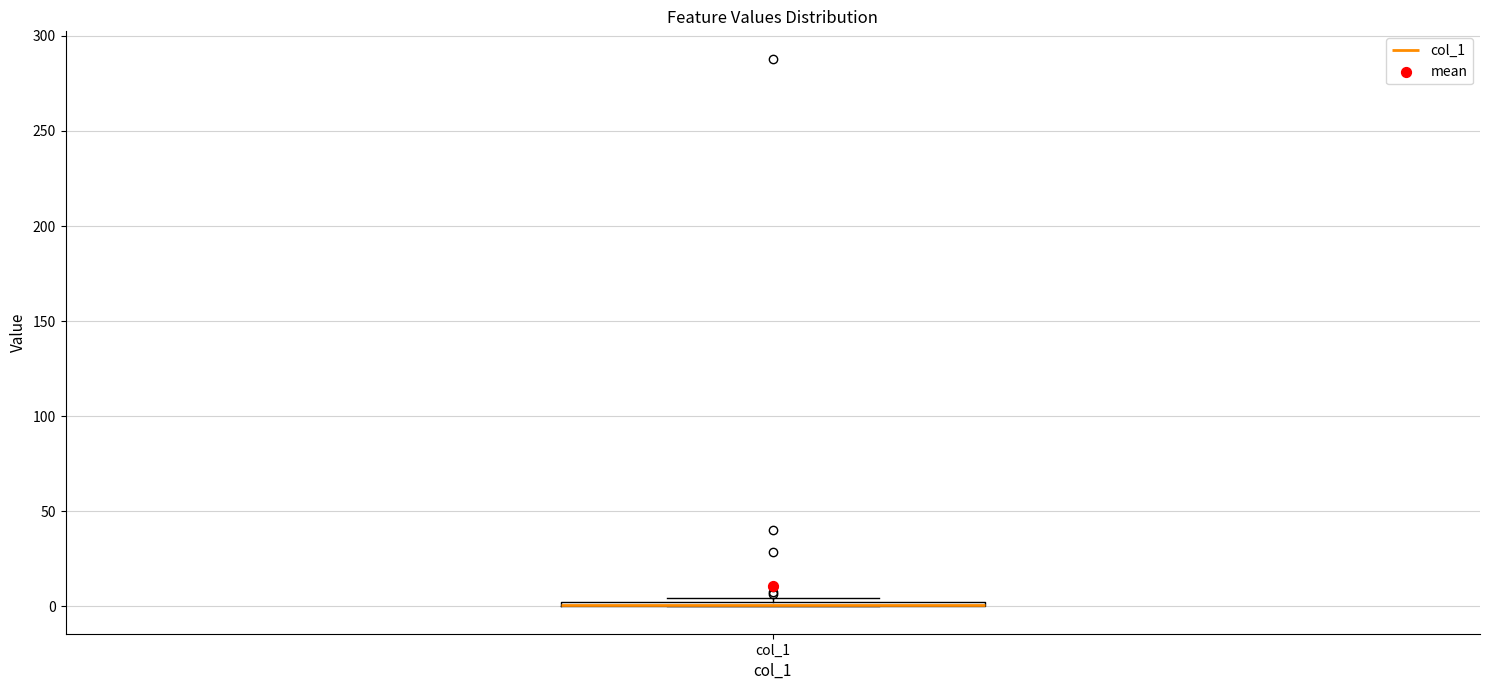

Where is the upper edge of the box for col_1 on the y-axis? The values are not printed on the chart, so give them approximately, as read against the axis.

5